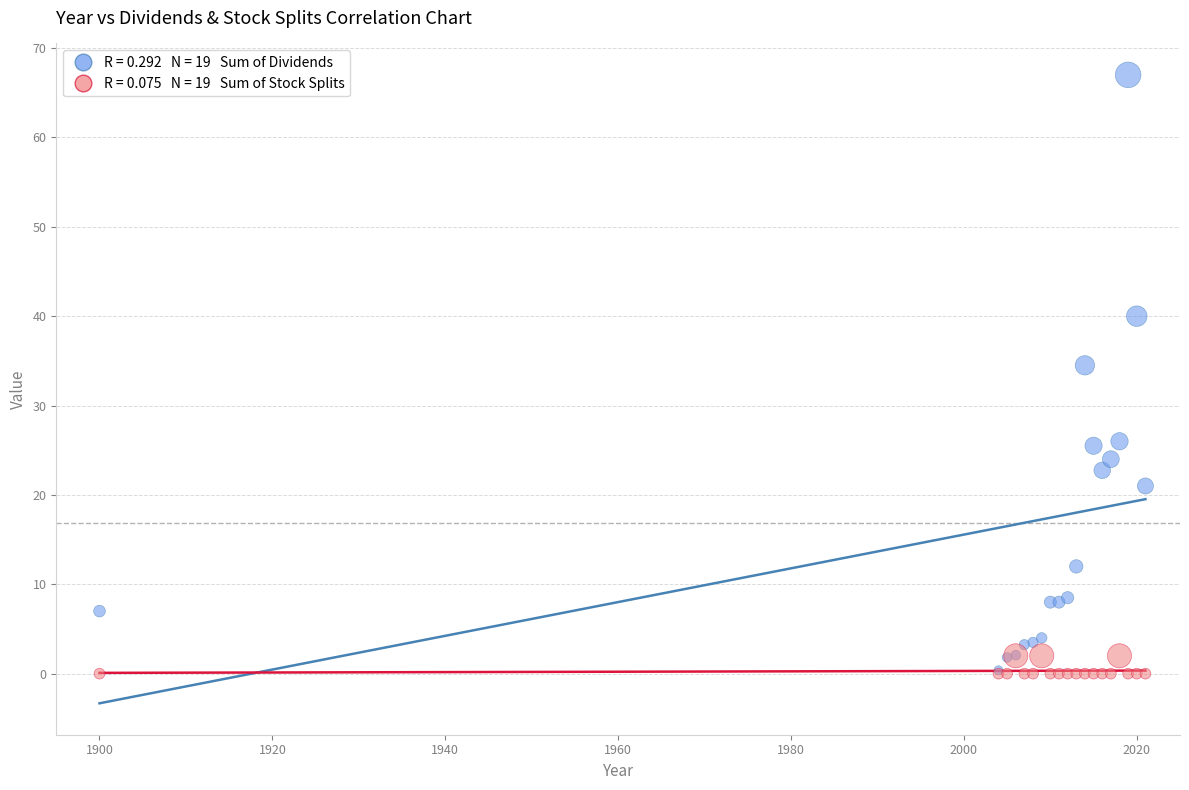

Across all series, what Y value is closest to 33?

34.5